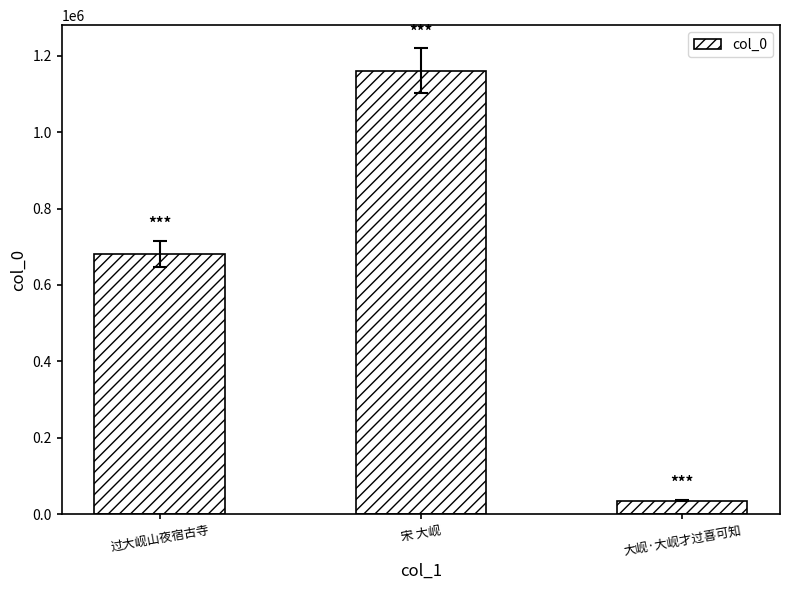

List the labels in order of value, largest first.

宋 大岘, 过大岘山夜宿古寺, 大岘·大岘才过喜可知